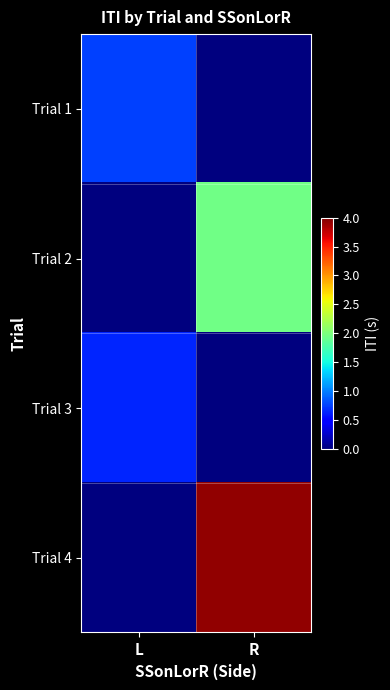

Which series has the largest total across all categories?

Trial 4